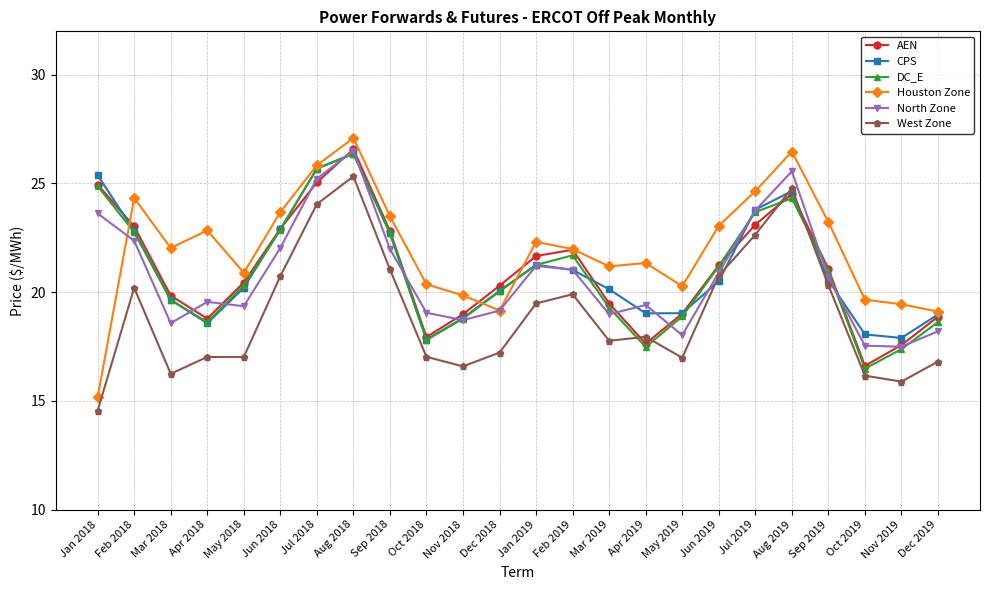

What is the difference between the highest and lowest values at Mar 2019?

3.4